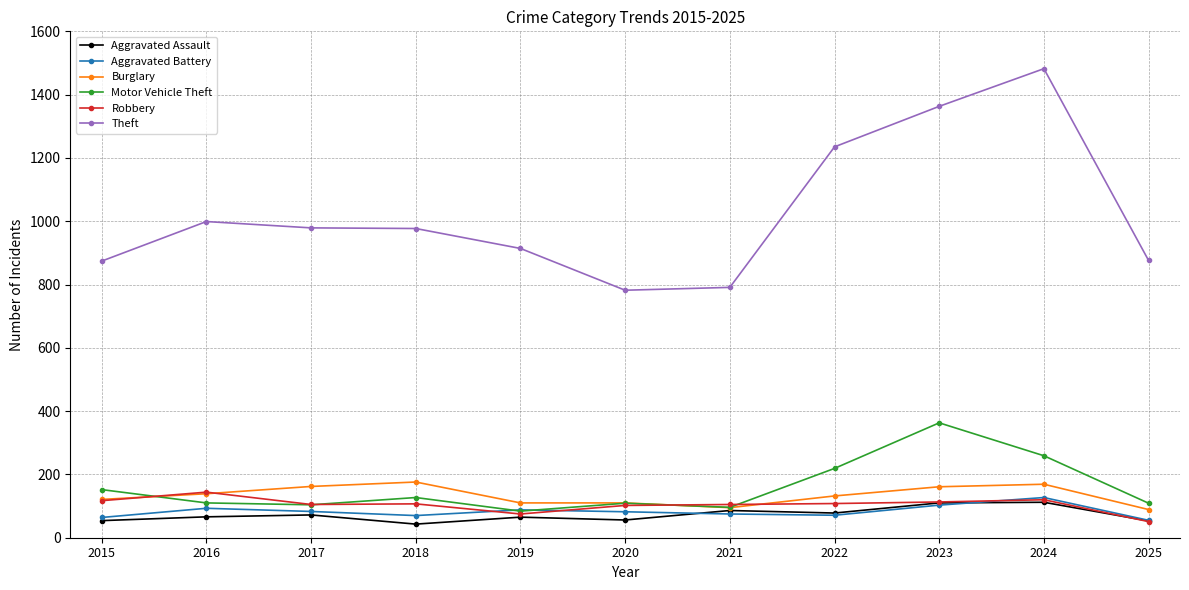

Which series changed the most between 2015 and 2021?

Theft